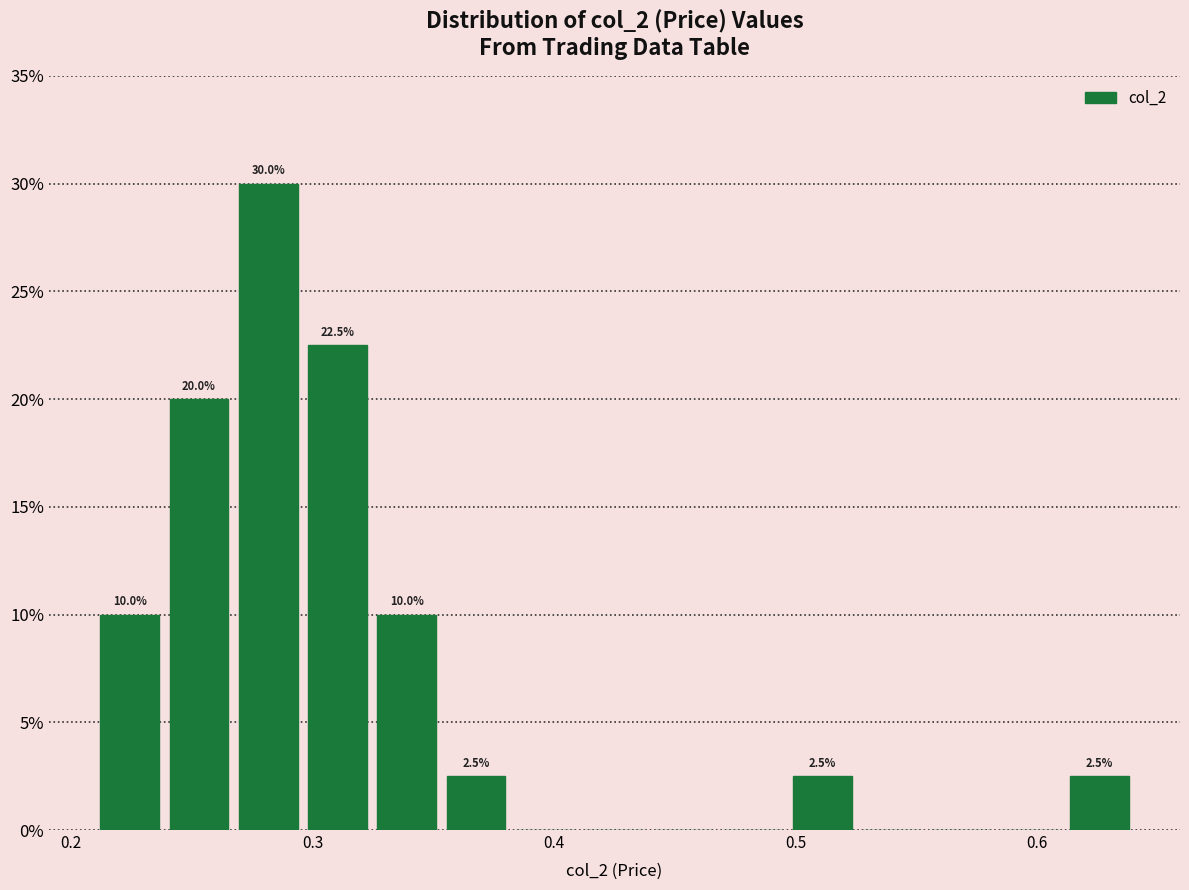

Around what value on the x-axis is the tallest bar? Give the approximate position of its centre, as read against the axis.

0.28